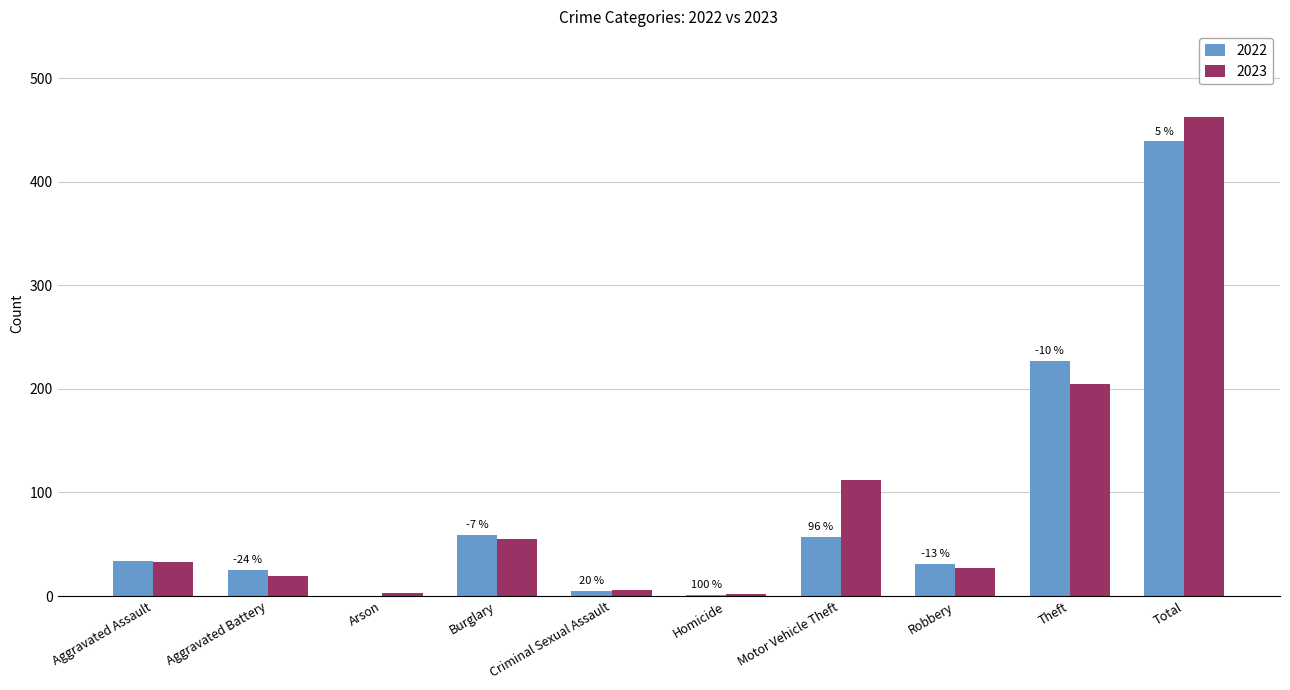

Which series changed the most between Theft and Total?

2023